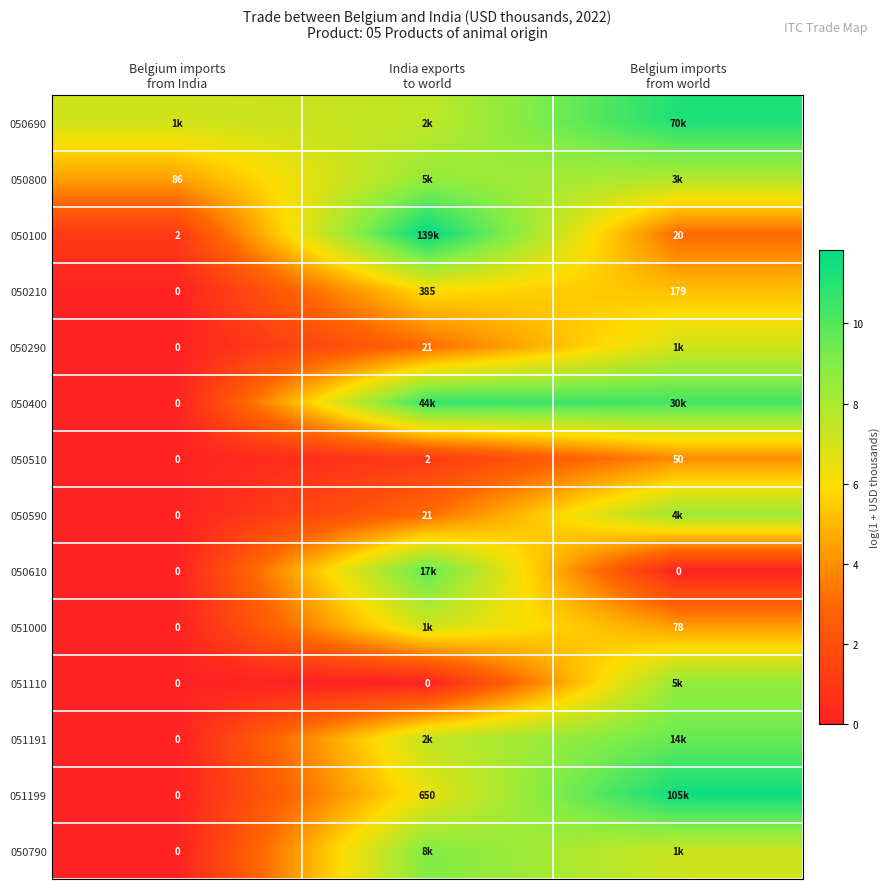

Is the value of 050510 at Belgium imports from India greater than the value of 050610 at India exports to world?

No